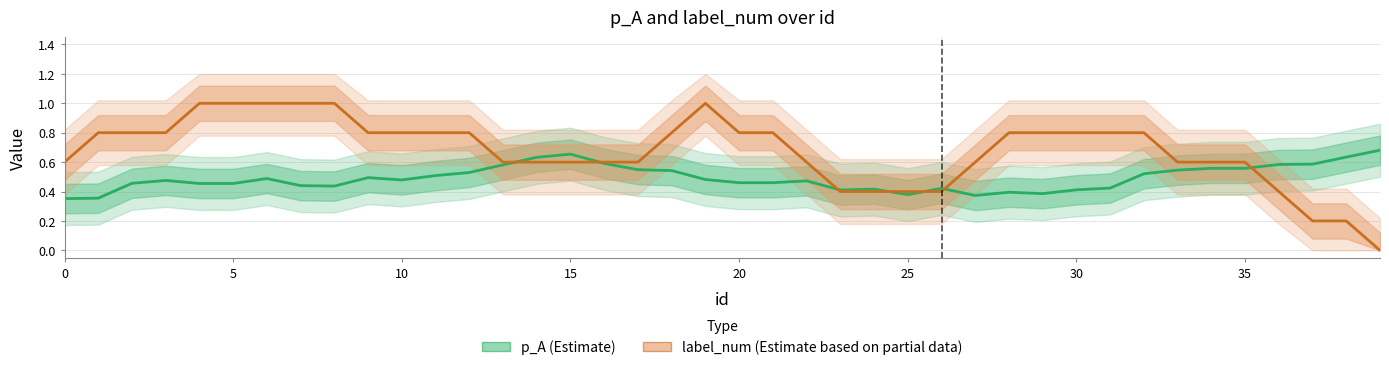

True or false: label_num (Estimate based on partial data) has more than 0 points higher than both neighbors.

True